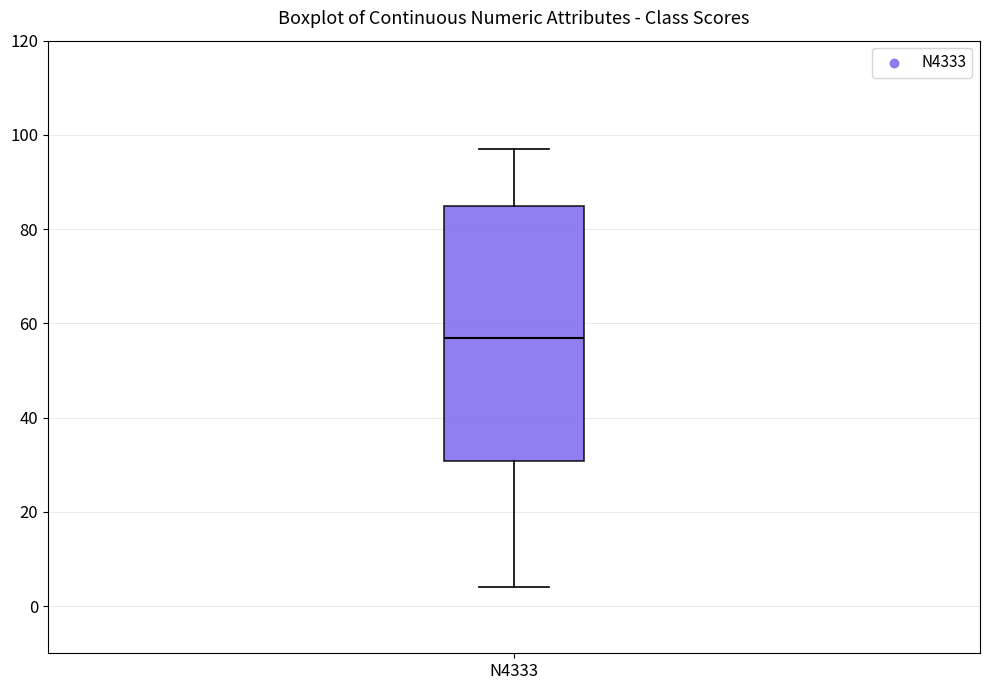

Read this box plot against the y-axis: the position of the median line, the range covered by the box, and the ends of both whiskers. The values are not printed on the chart, so give them approximately, as read against the axis.

median 58, box 30 to 86, whiskers 4 to 98